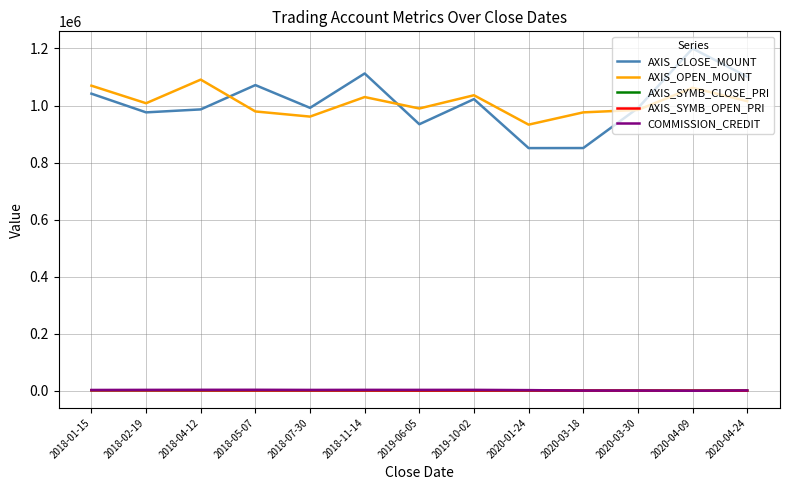

True or false: COMMISSION_CREDIT and AXIS_CLOSE_MOUNT cross at least once.

False